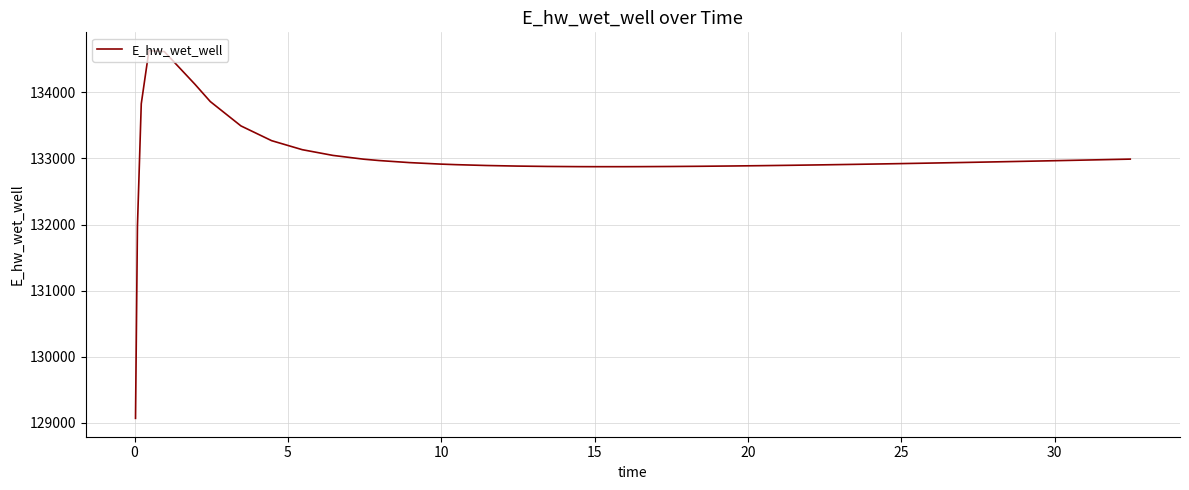

True or false: there are more than 0 points higher than both neighbors.

True